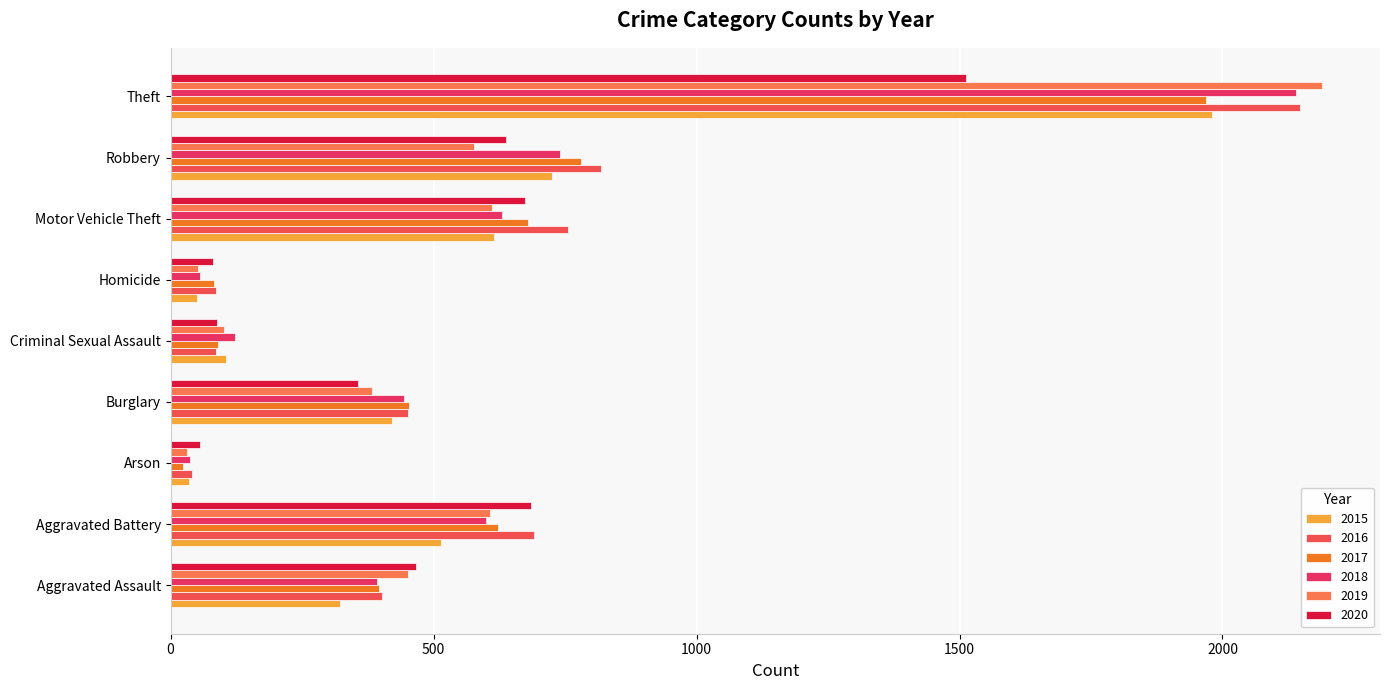

Which series has the largest total across all categories?

2016